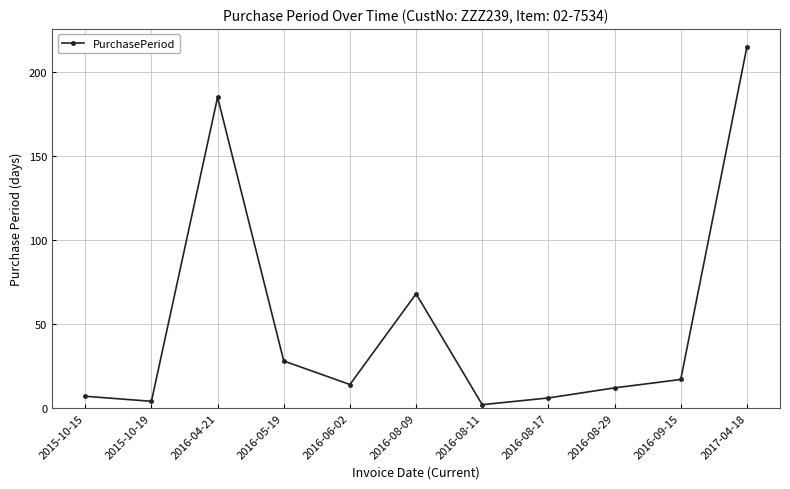

What is the difference between the maximum and minimum values?

213